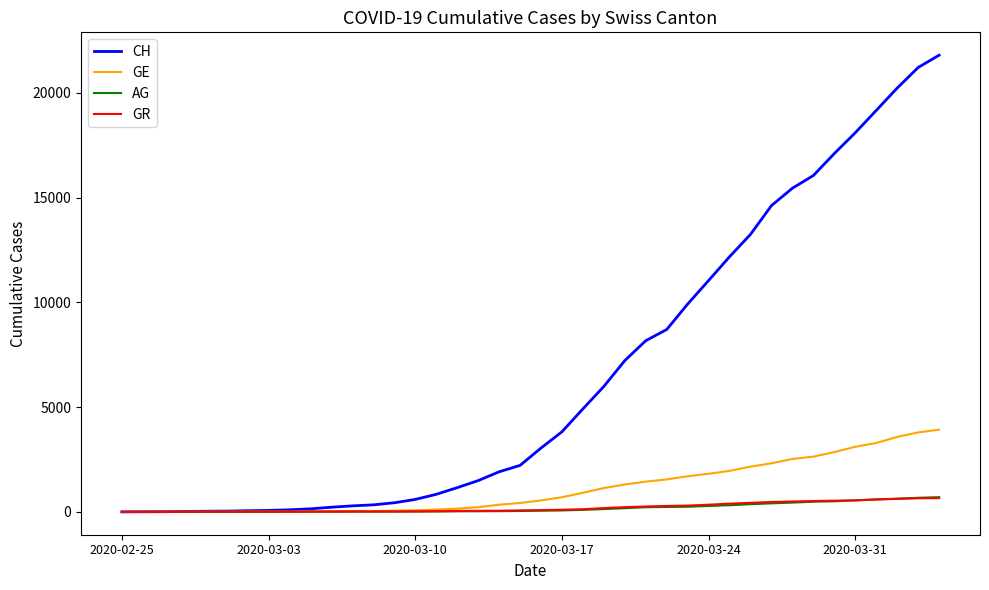

Does the chart display data point markers on the line(s)?

No